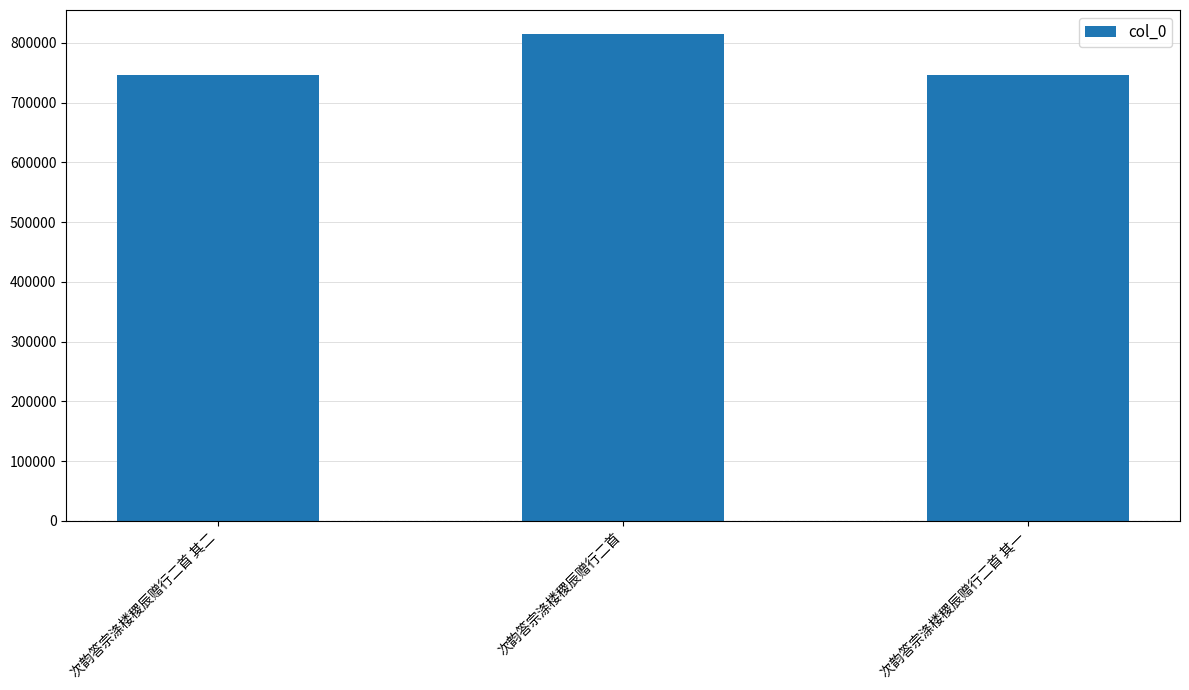

True or false: the data shows 420130 at 次韵答宗涤楼稷辰赠行二首 其一.

False